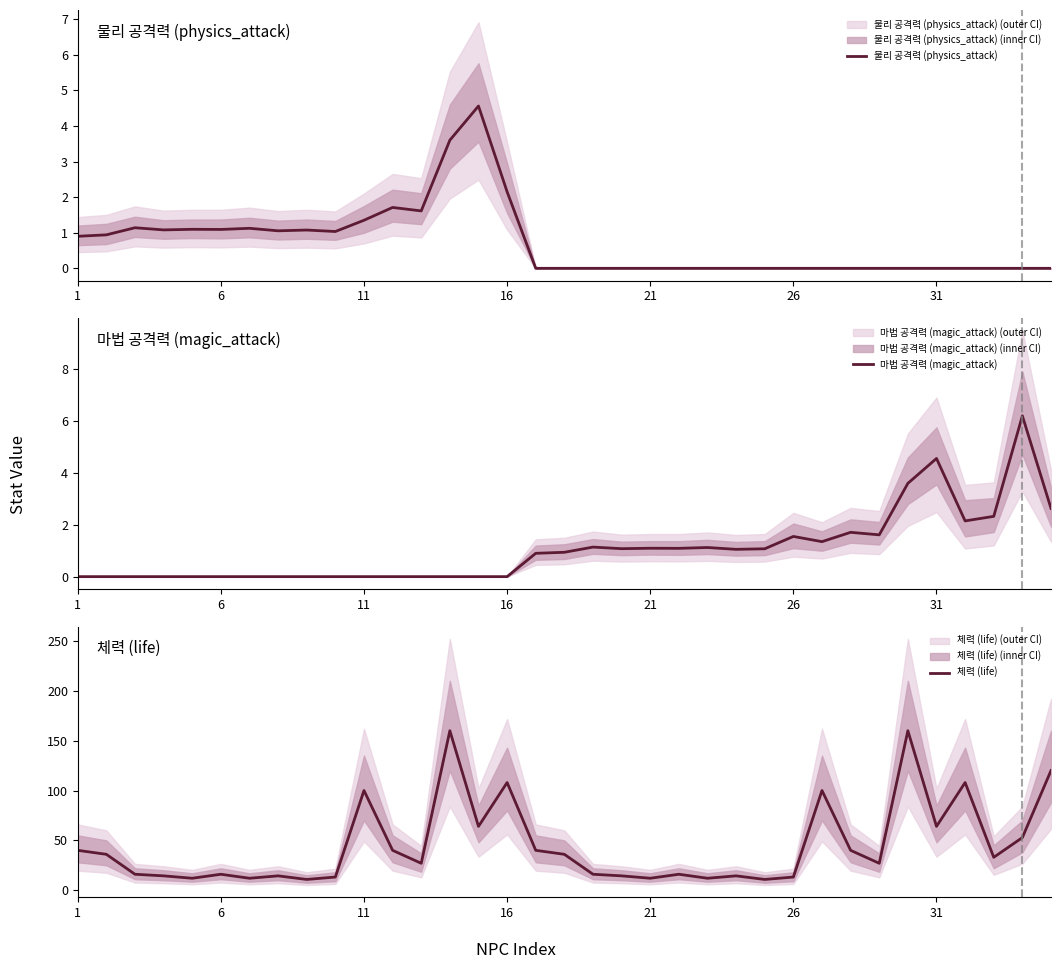

How many categories are shown in the chart?

35